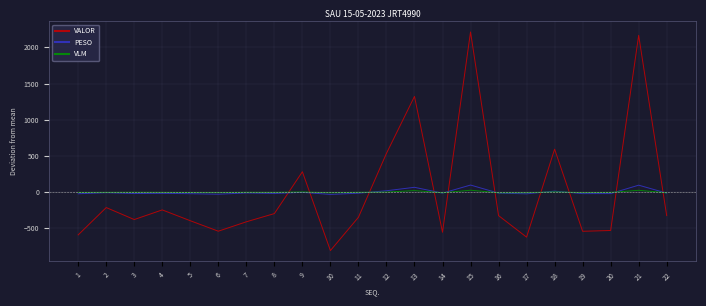

Is the value of VALOR at 21 greater than the value of VLM at 18?

Yes